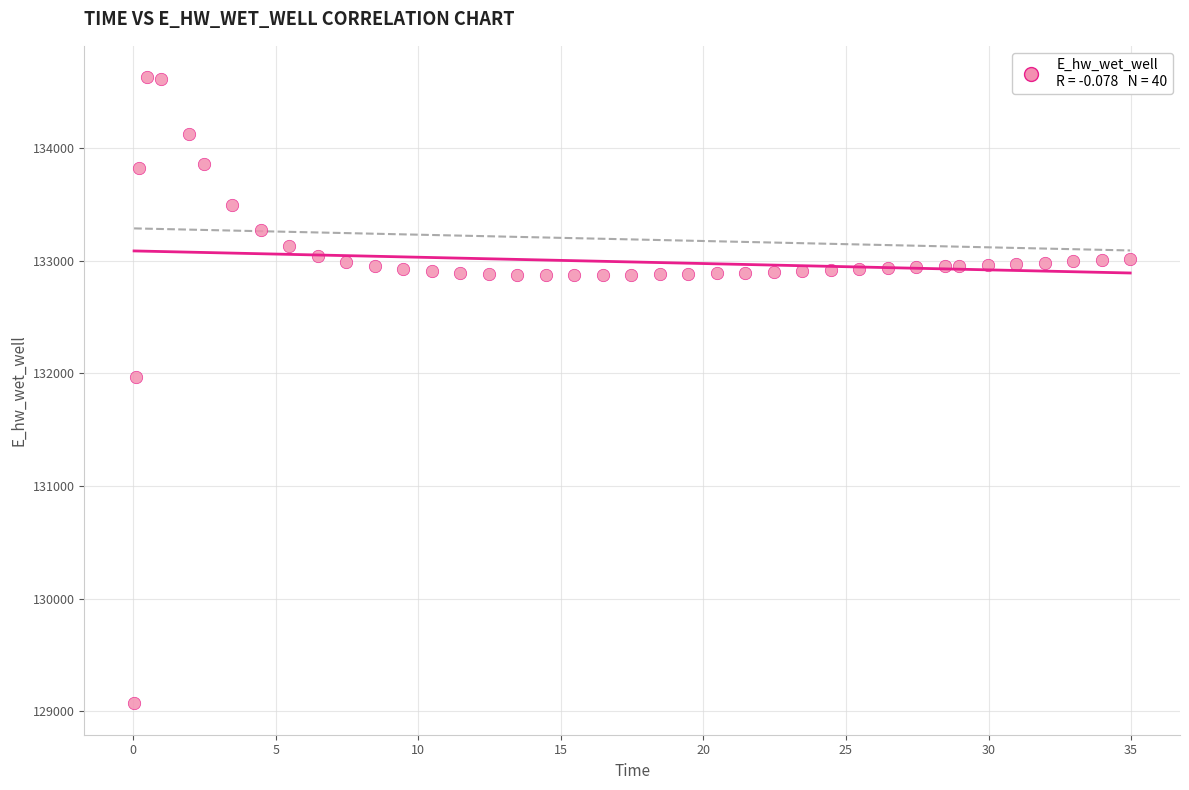

What is the range of Y values (max minus min)?

5557.7